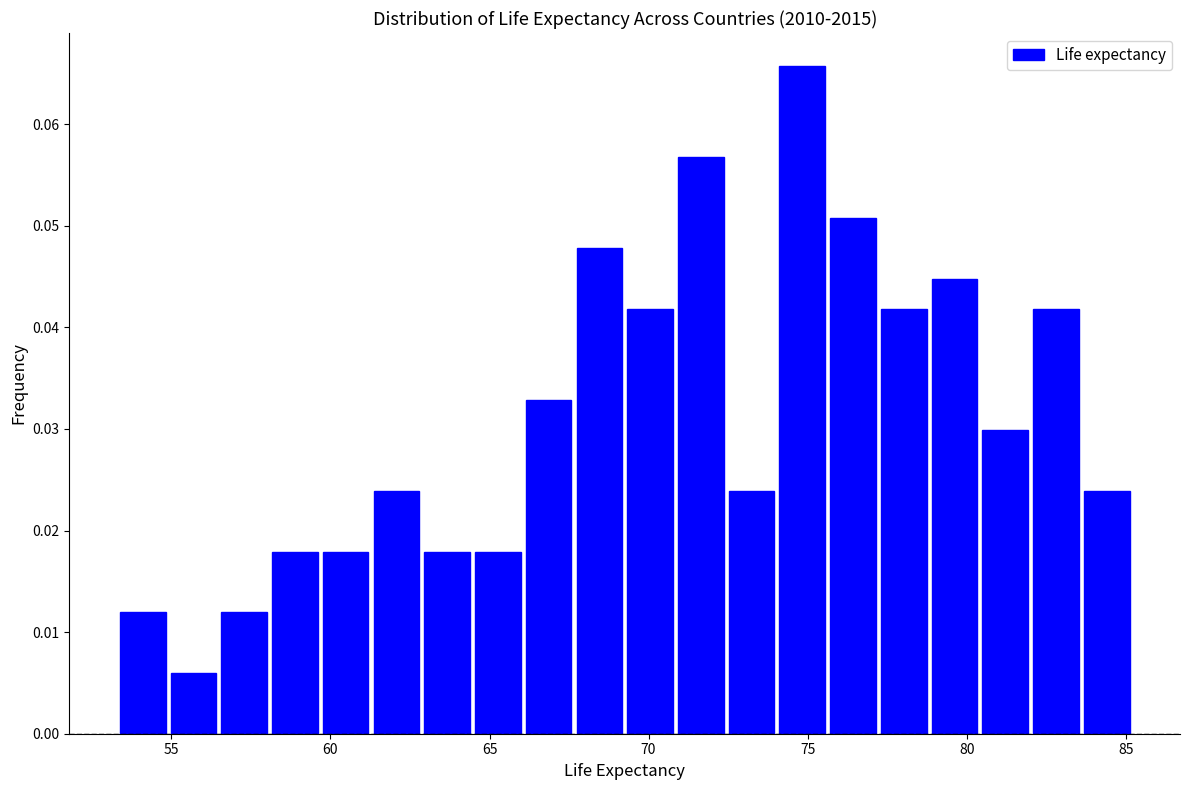

Around what value on the x-axis is the tallest bar? Give the approximate position of its centre, as read against the axis.

75.0